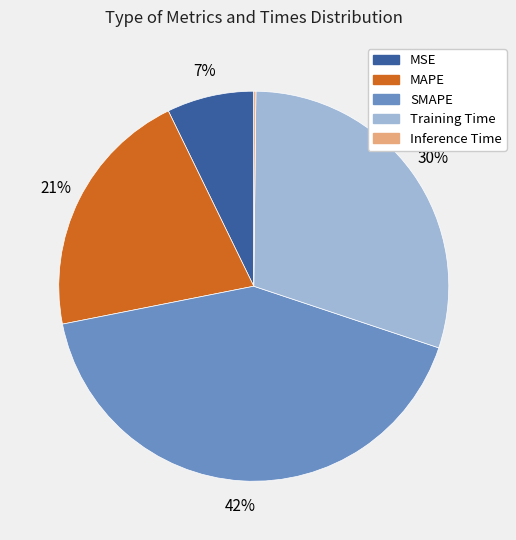

Which slice is the largest?

SMAPE